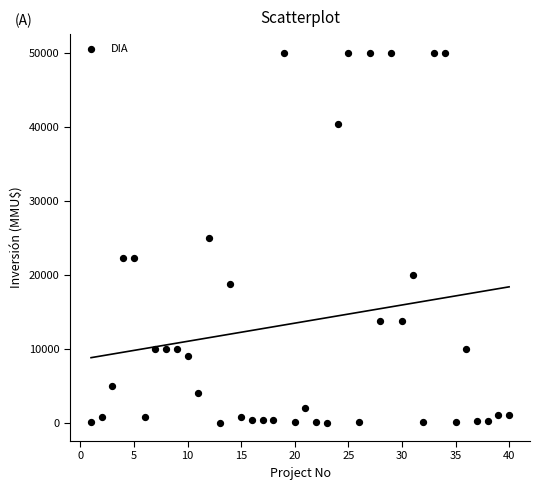

What is the range of X values (max minus min)?

39